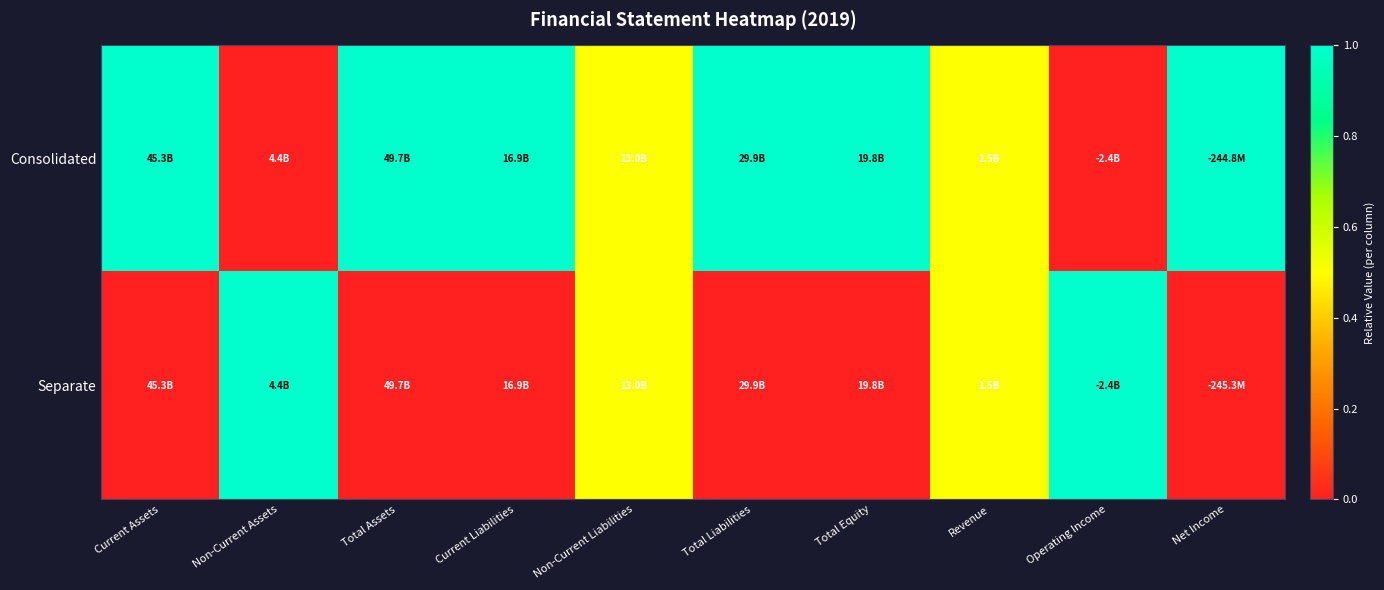

Between Non-Current Assets and Operating Income, which series saw the biggest shift?

Consolidated